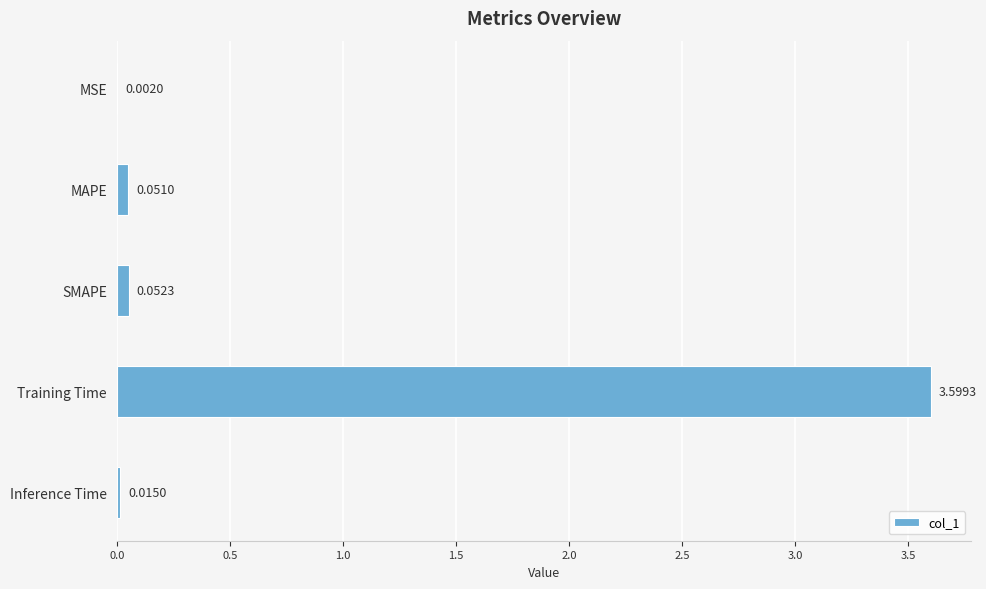

Which has a higher value, Training Time or Inference Time?

Training Time